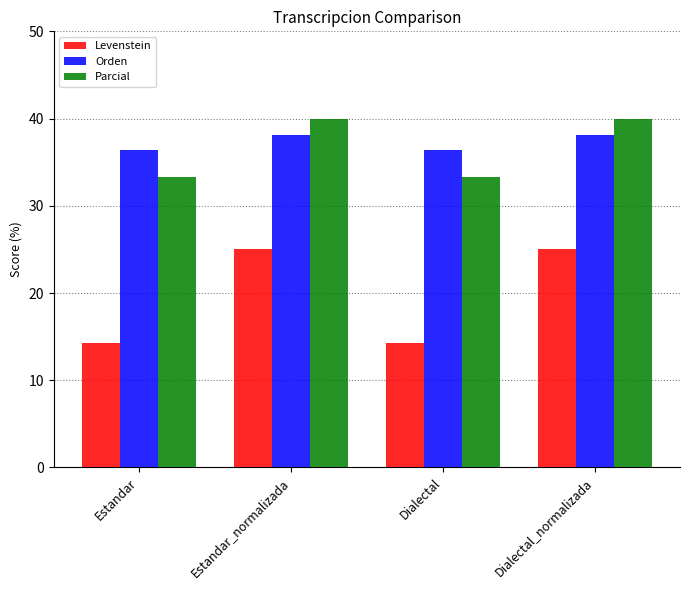

Count the number of data series in this chart.

3